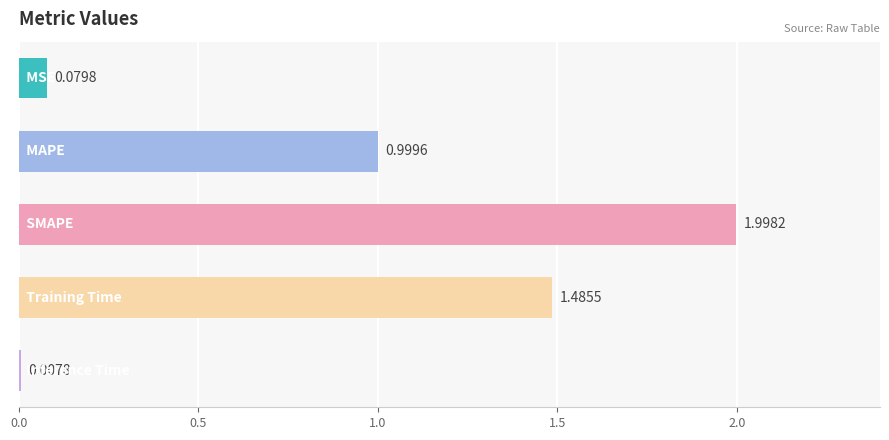

What is the difference between the maximum and minimum values?

2.0